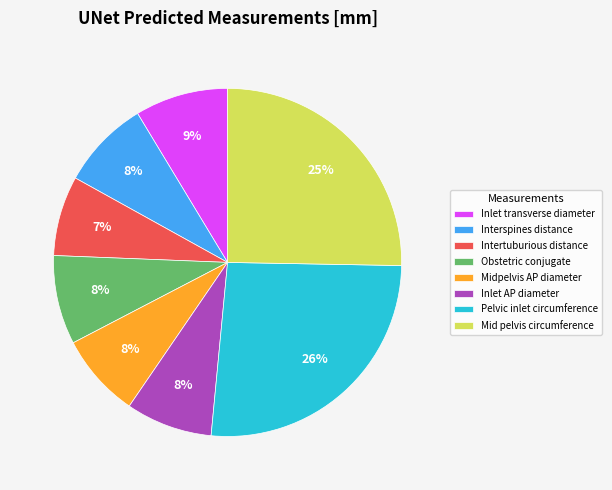

To the nearest percent, what portion does Pelvic inlet circumference represent?

26%